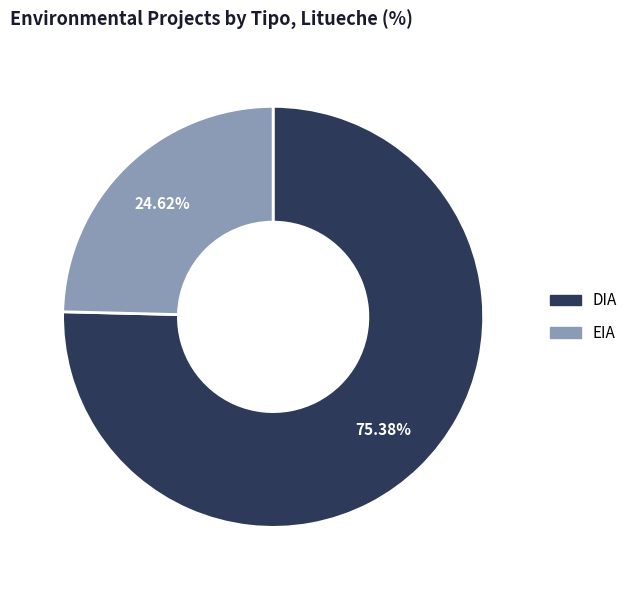

Count the number of slices in the pie.

2